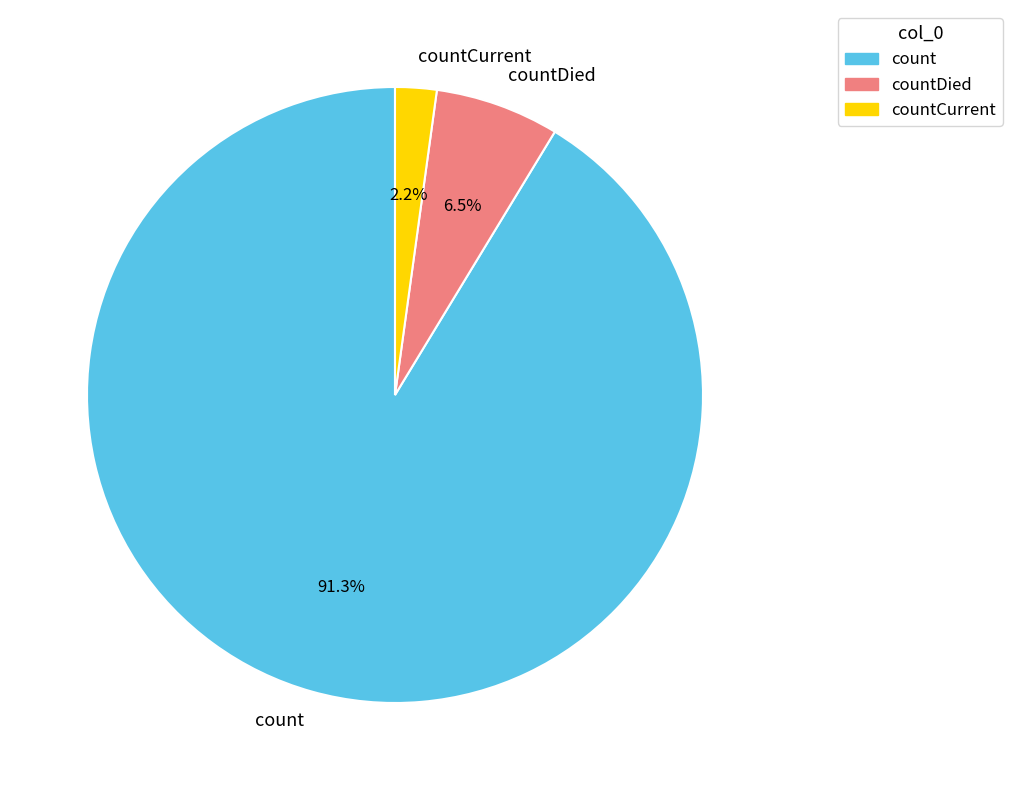

How many slices are in this pie chart?

3